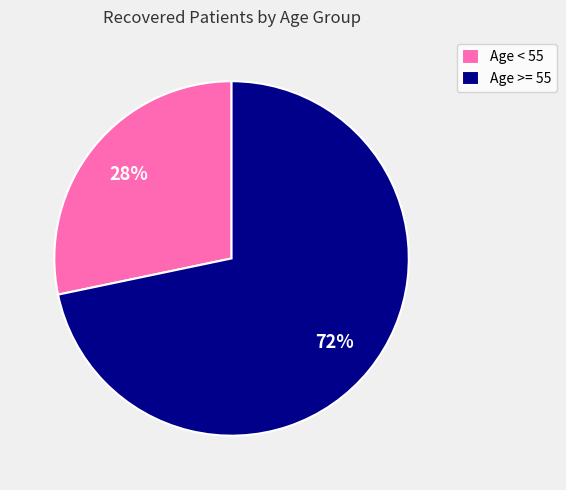

Does any single category account for the majority?

Yes